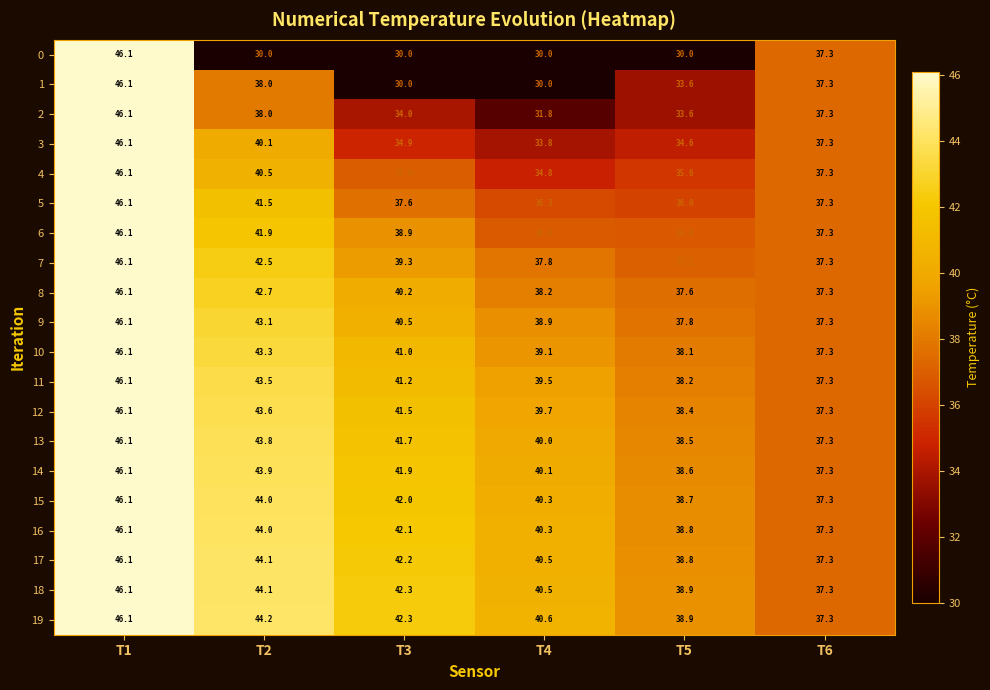

Is the value of 2 at T1 greater than the value of 10 at T6?

Yes